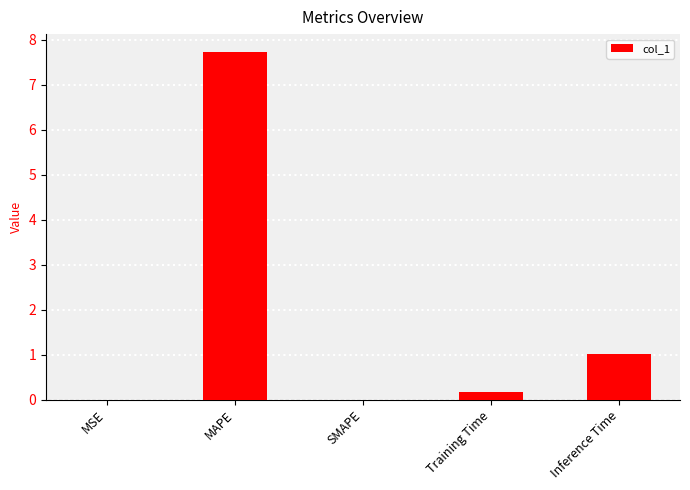

Which label corresponds to the largest value in the chart?

MAPE